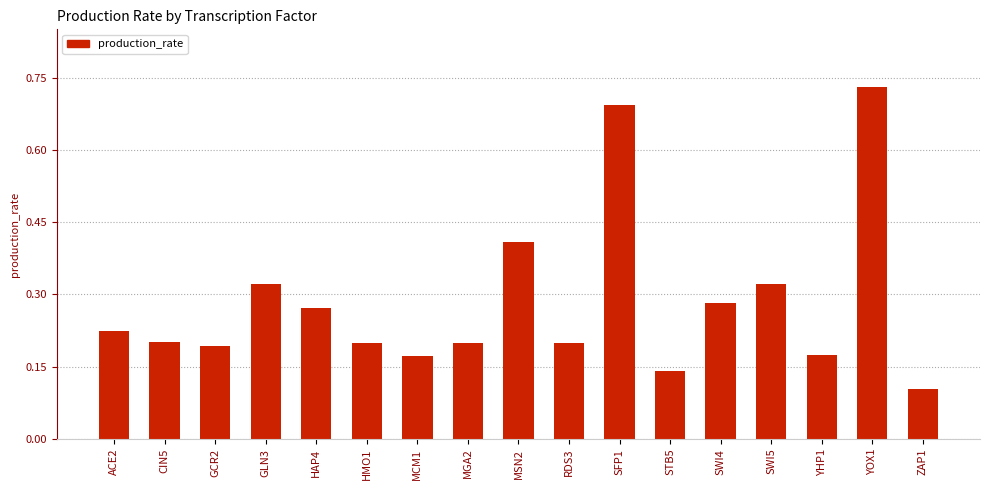

What is the label of the 10th bar from the left?

RDS3